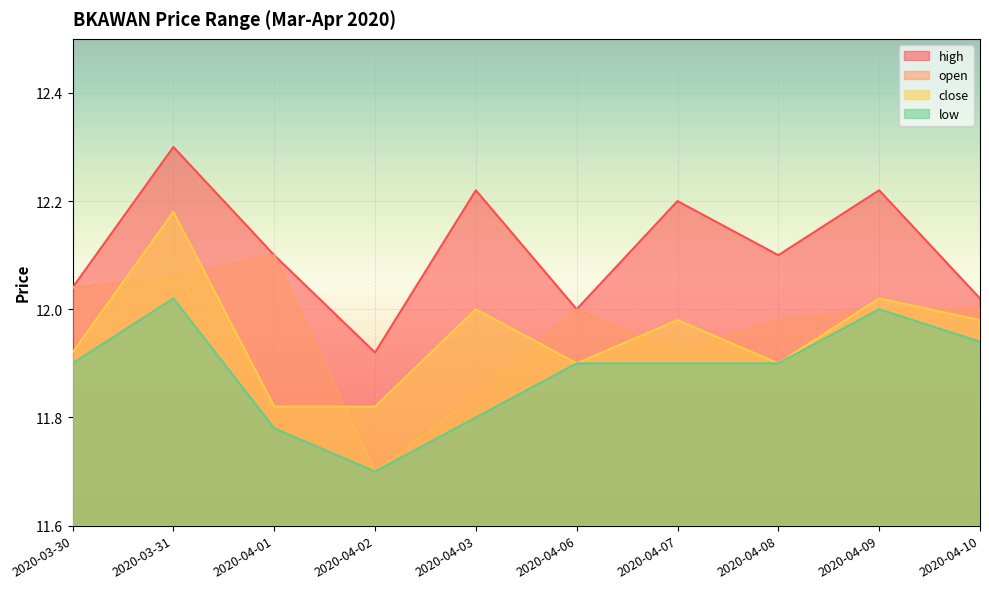

At which category is the sum across all series the highest?

2020-03-31